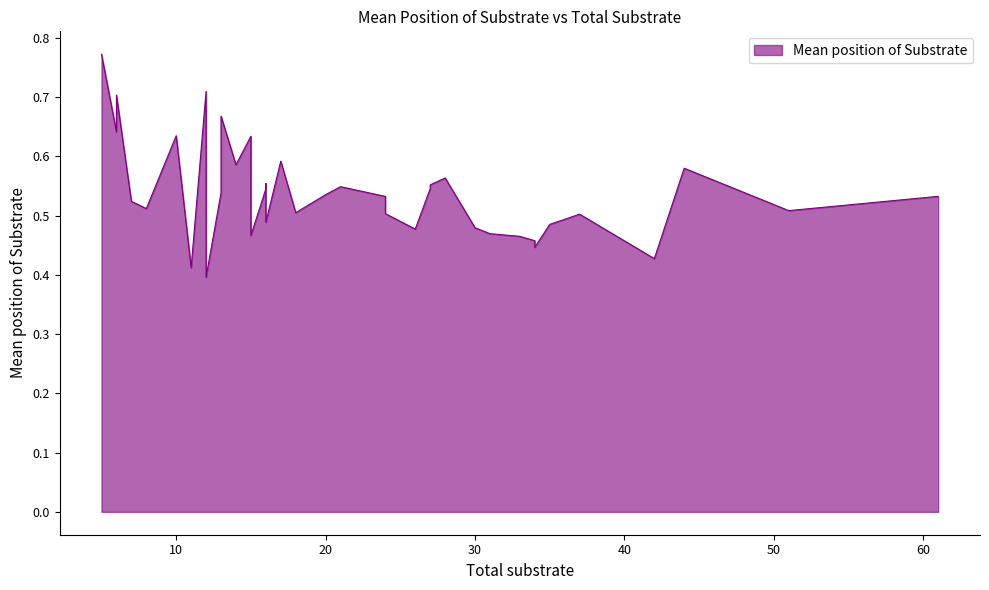

How many interior local peaks (higher than both neighbors) does the data have?

12